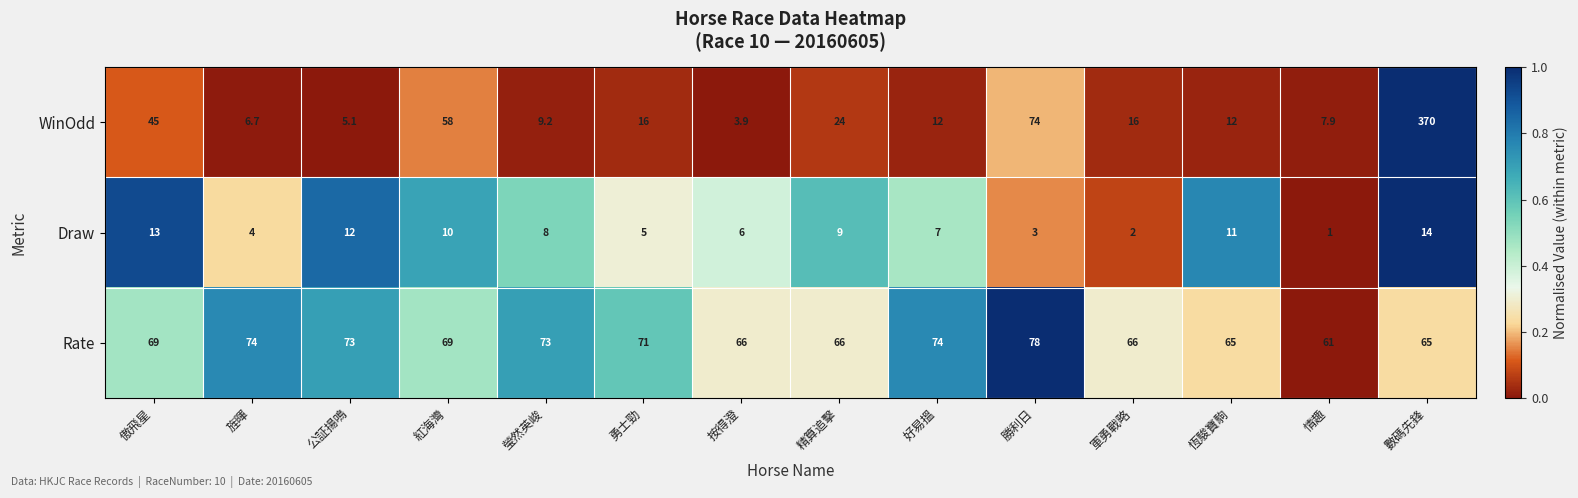

Which series changed the most between 傲飛星 and 旌暉?

WinOdd